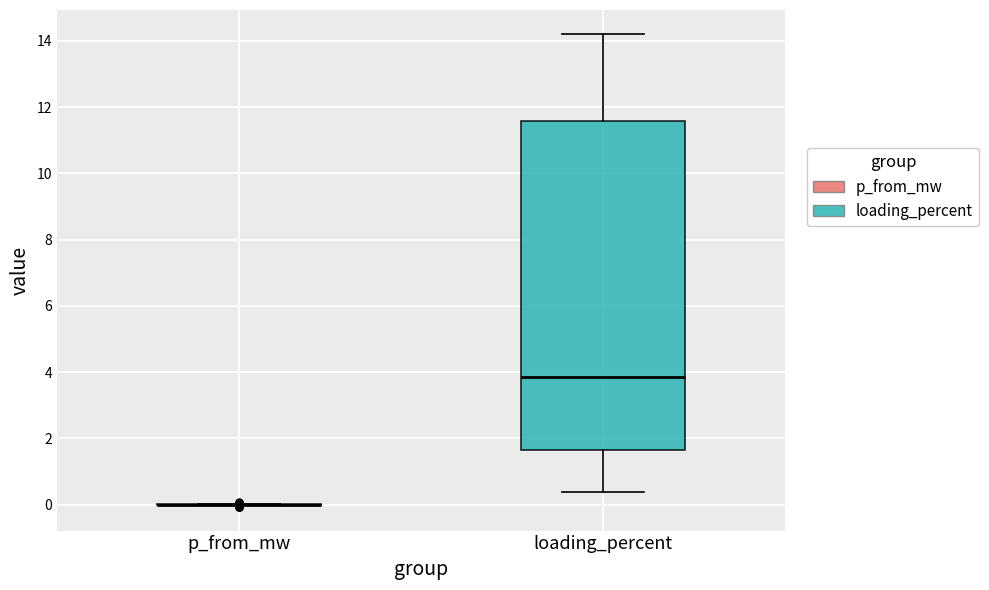

Where does the upper whisker of the box for loading_percent end on the y-axis? The values are not printed on the chart, so give them approximately, as read against the axis.

14.2